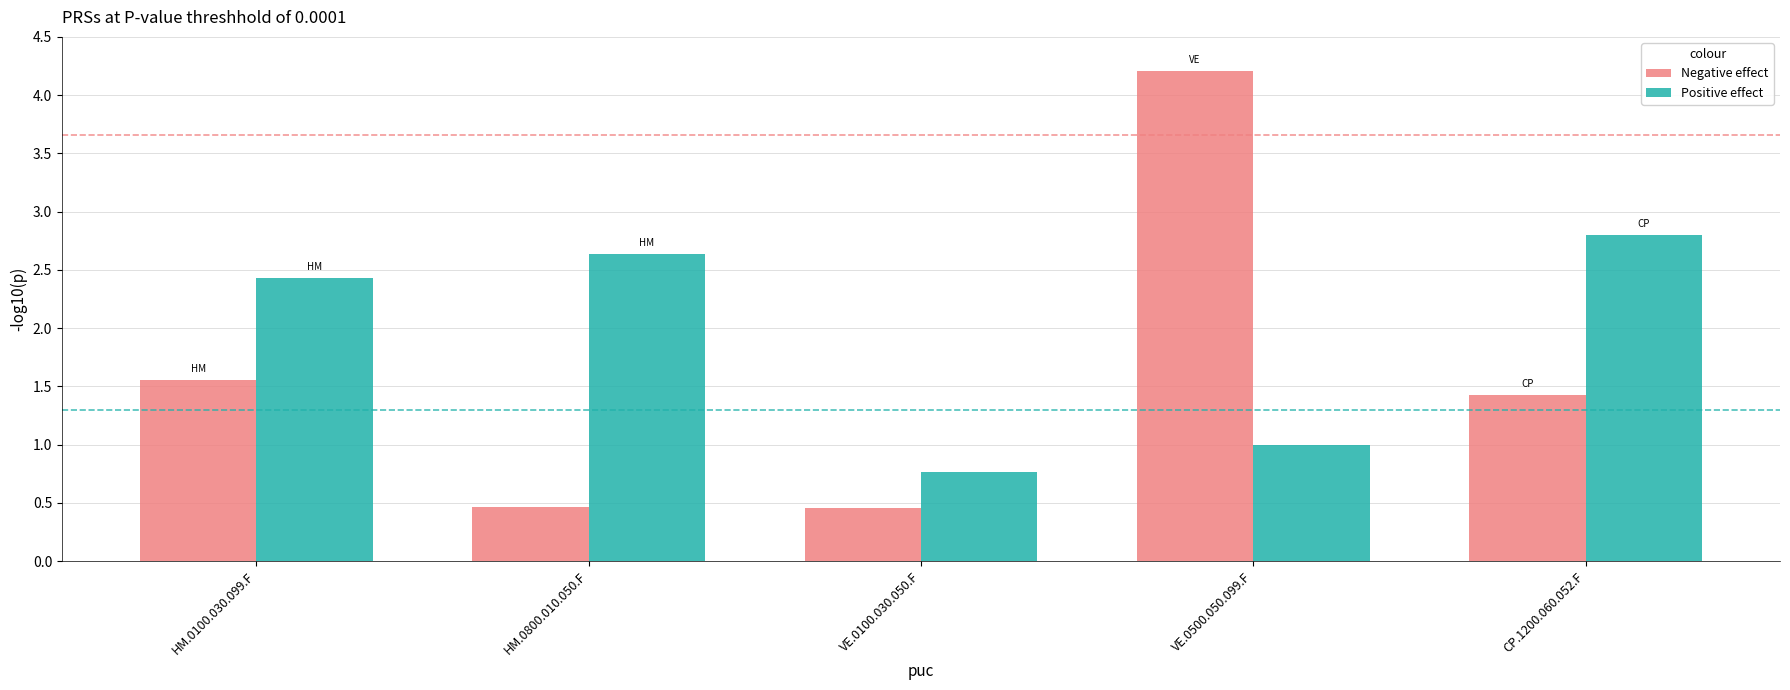

Which series changed the most between VE.0500.050.099.F and CP.1200.060.052.F?

Negative effect